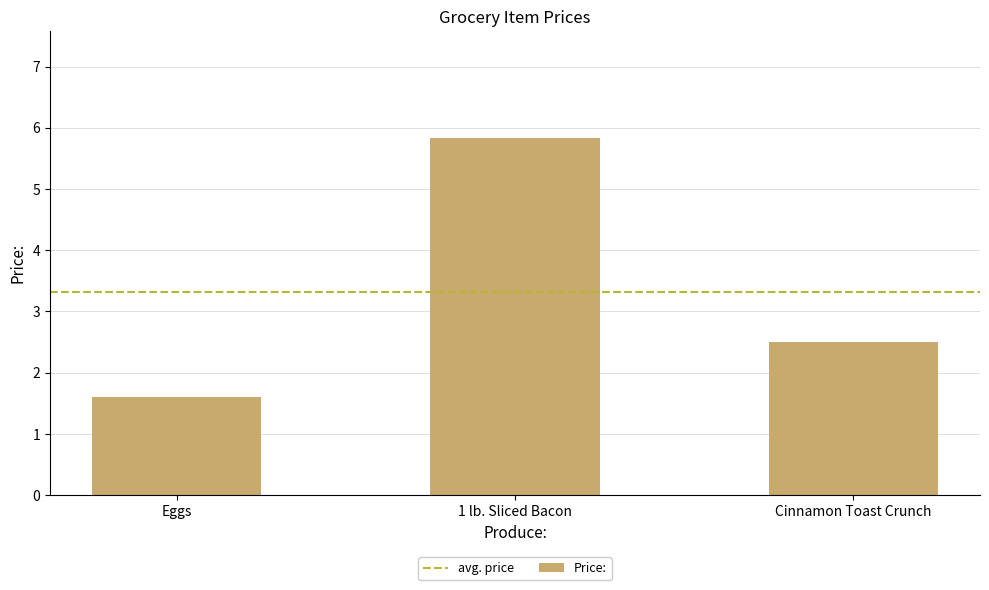

True or false: the data shows 2.2 at Eggs.

False